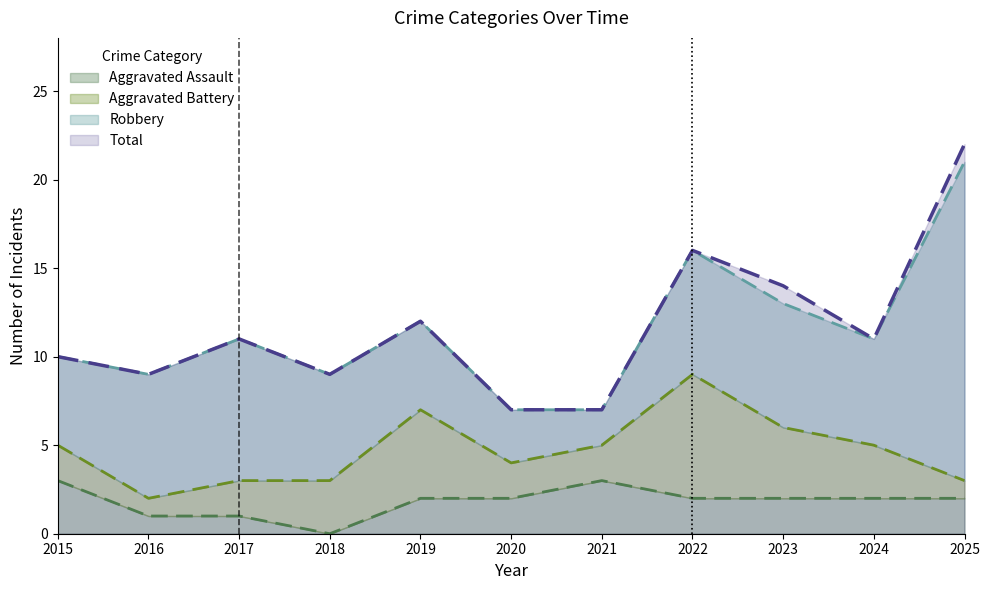

In Aggravated Assault, how many points are higher than both neighbors (excluding endpoints)?

1